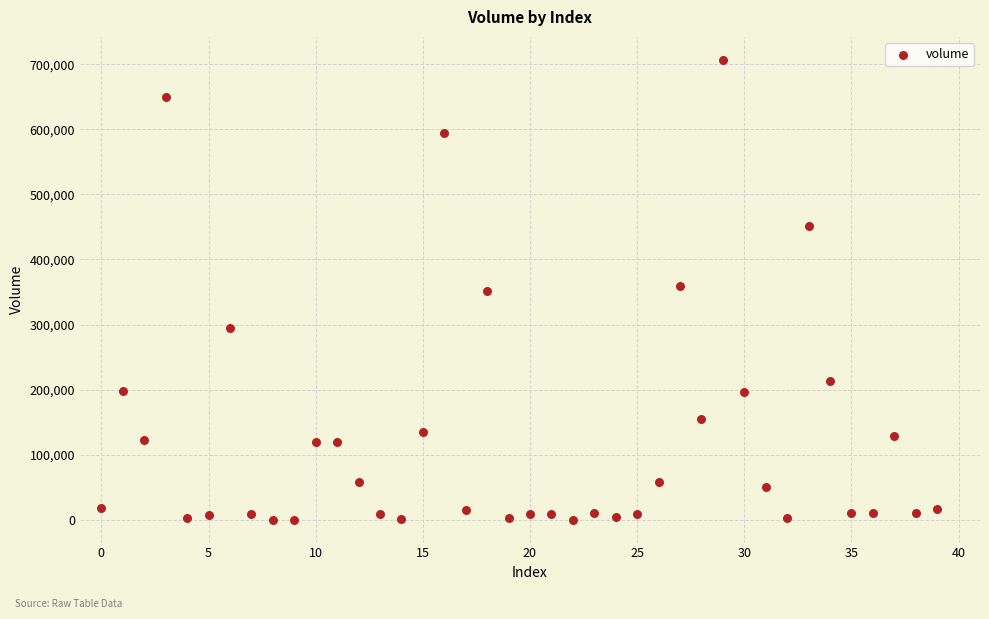

What is the range of Y values (max minus min)?

706570.0